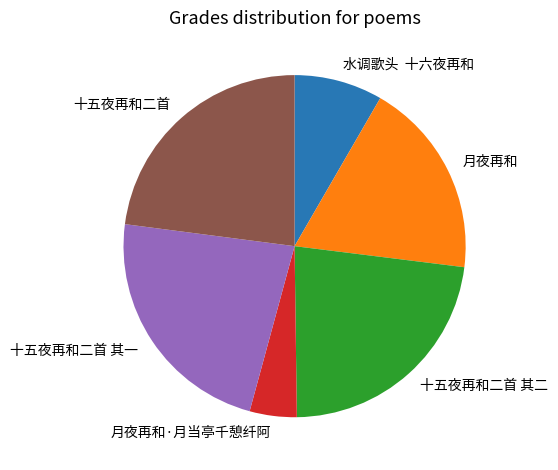

The 十五夜再和二首 其一 slice represents 34% of the pie. True or false?

False